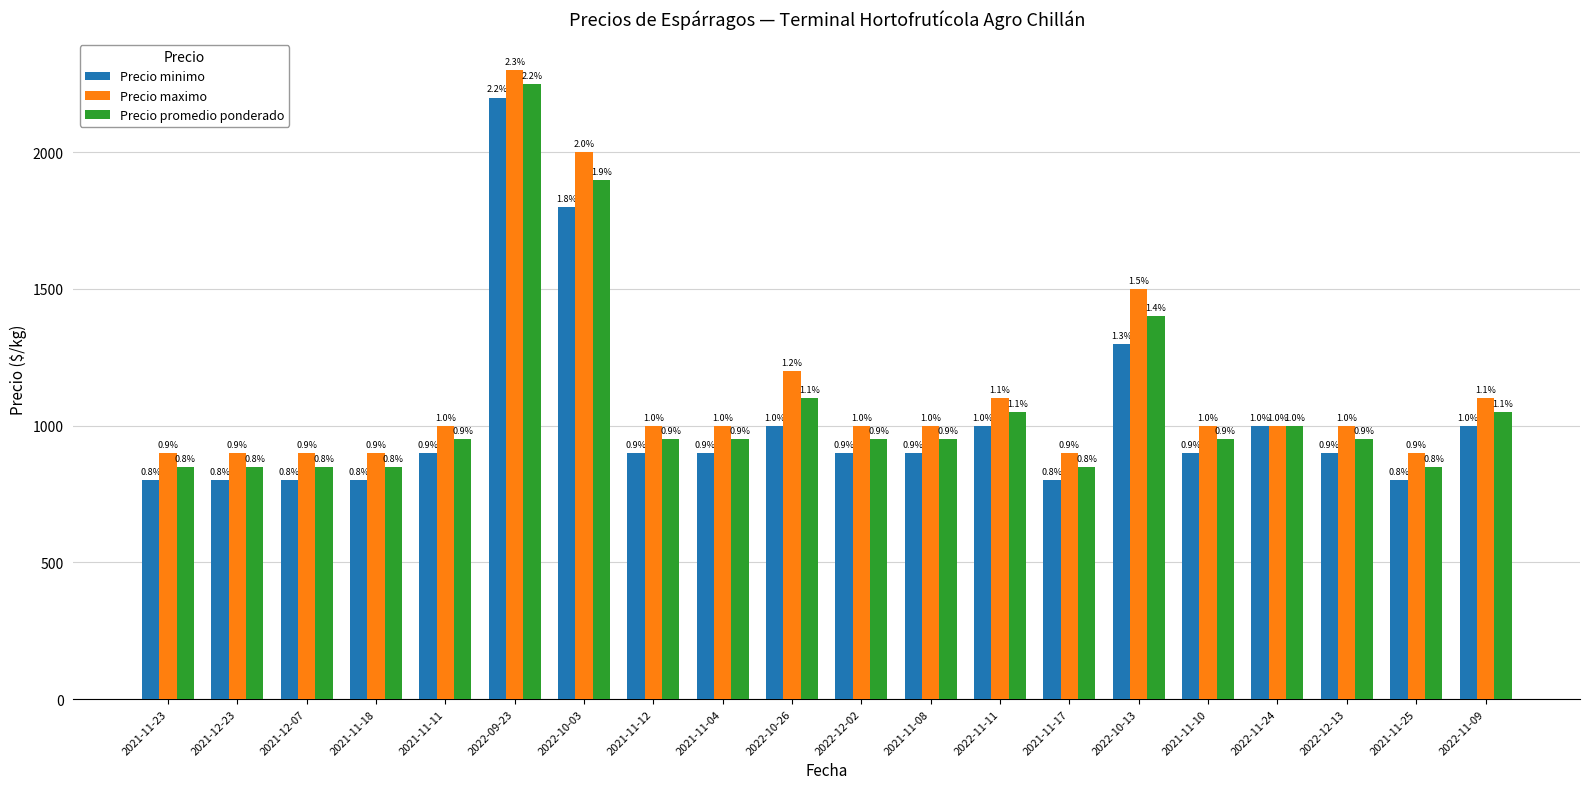

At which label does Precio maximo reach its minimum?

2021-11-23